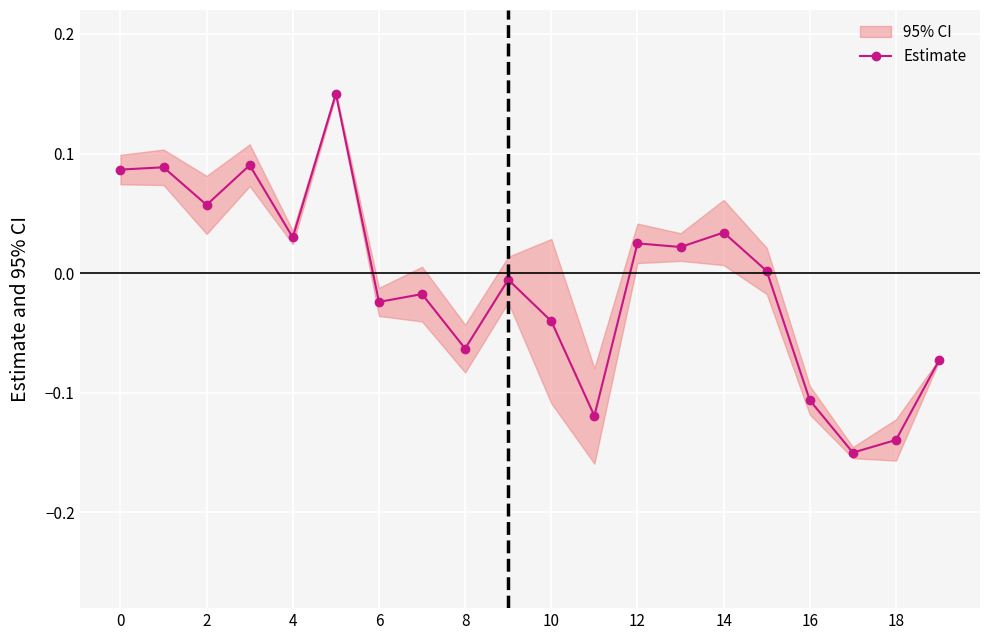

How many categories are shown in the chart?

20